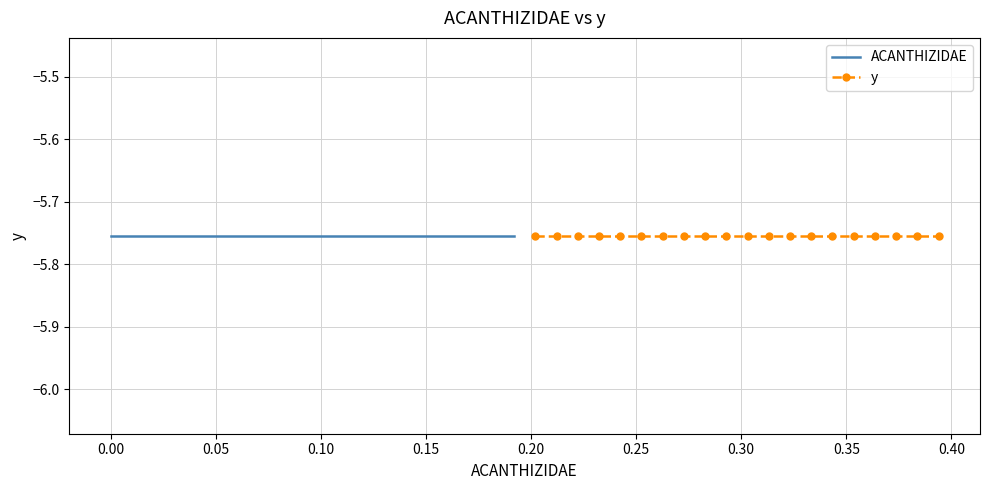

At which category is the sum across all series the highest?

39